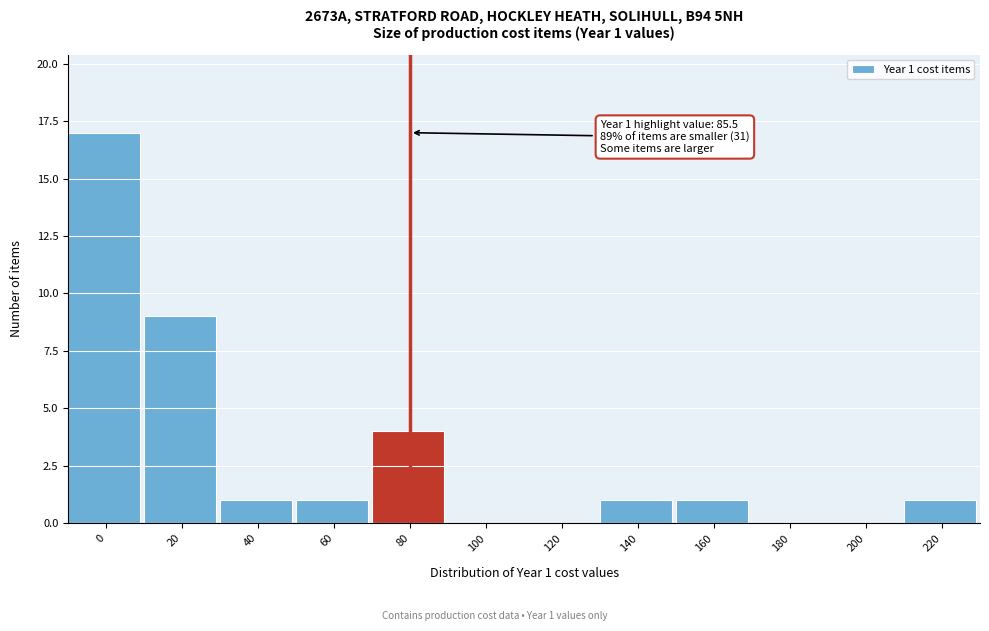

Reading left to right, what are all the values shown in this chart?

0=17	20=9	40=1	60=1	80=4	100=0	120=0	140=1	160=1	180=0	200=0	220=1